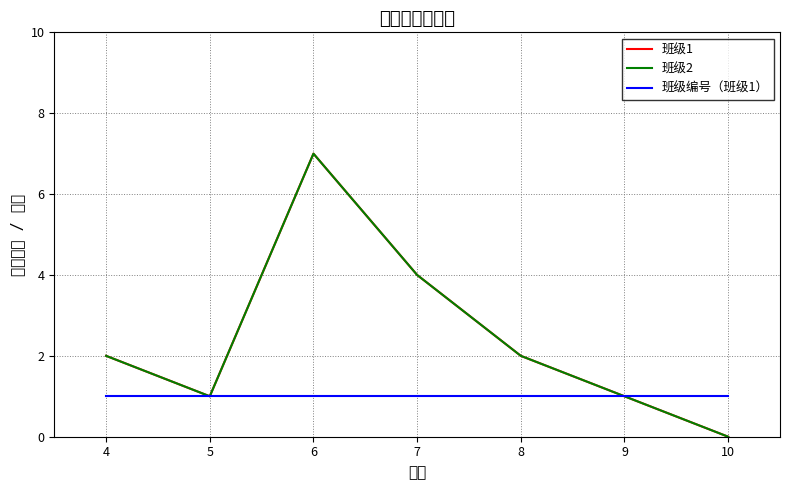

The 班级编号（班级1） series shows 1 at 8. True or false?

True